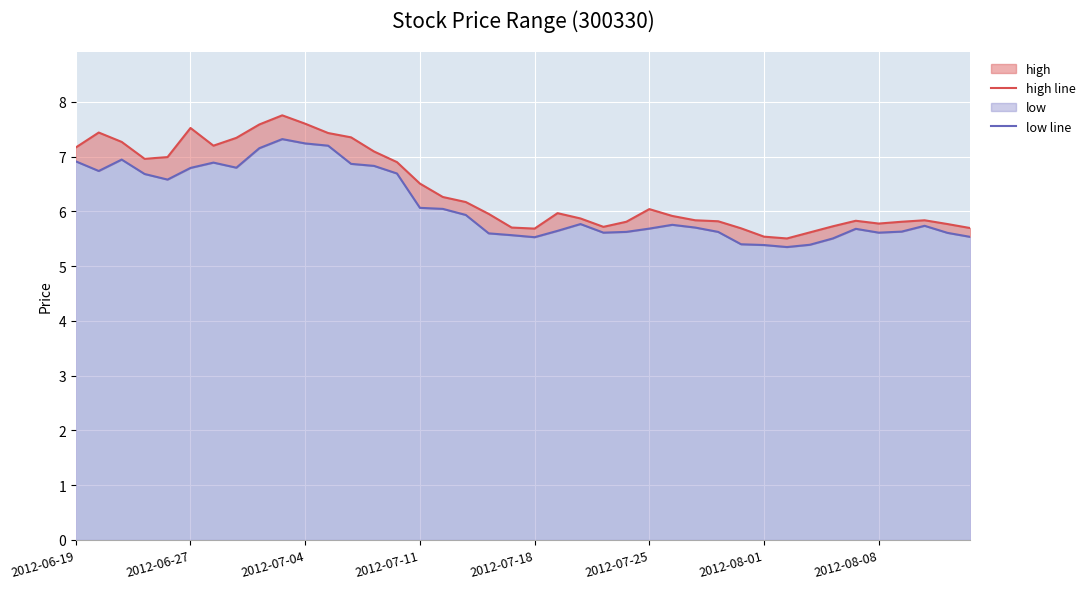

List the series in order of their peak value, lowest first.

low line, high line